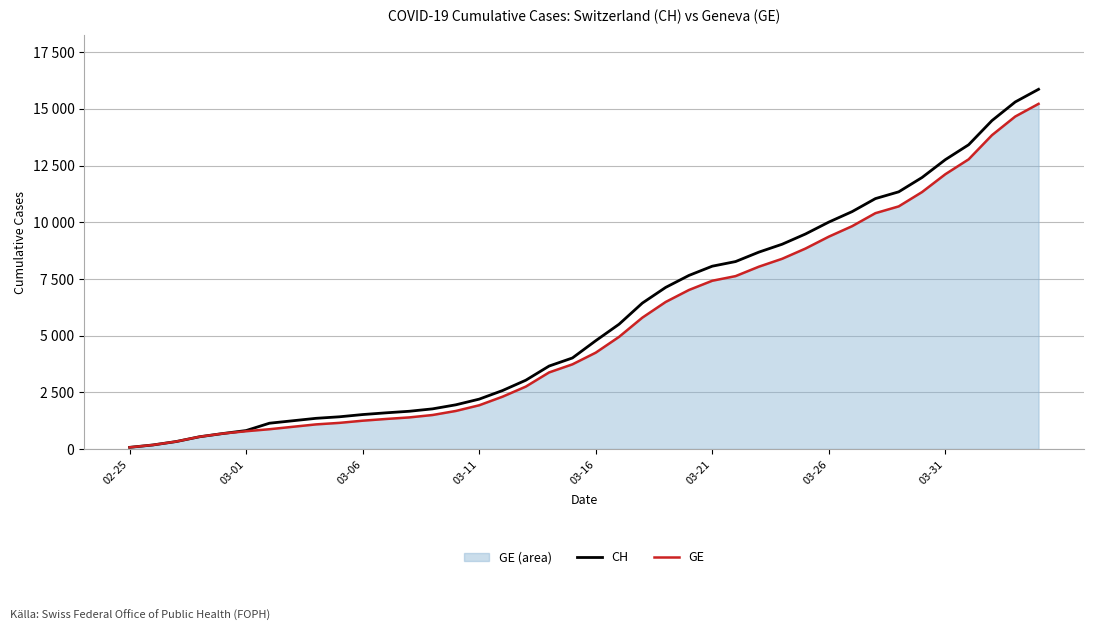

How many data points in GE line are above 4248?

19